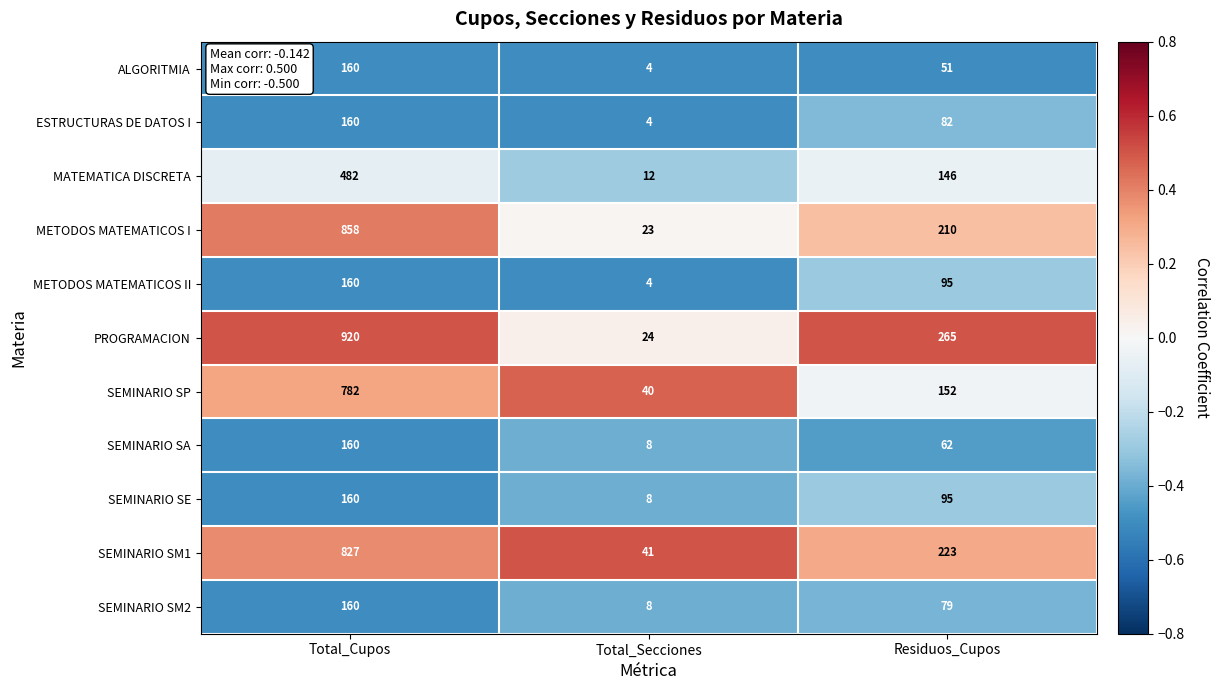

List the labels in order of METODOS MATEMATICOS II value, smallest first.

Total_Secciones, Residuos_Cupos, Total_Cupos